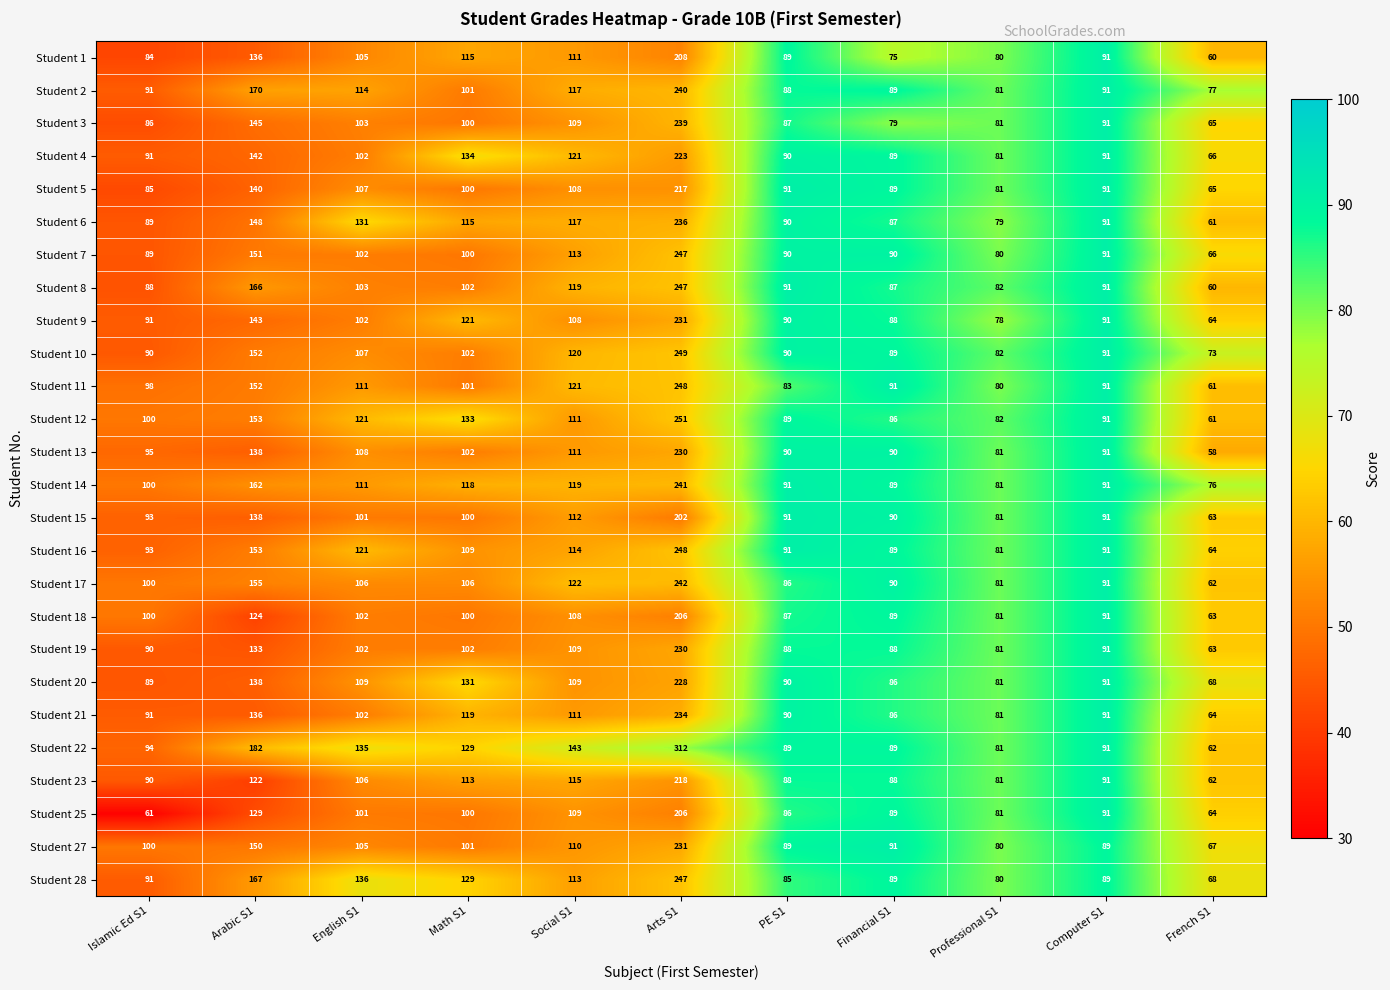

The value of Student 11 at Islamic Ed S1 is 98. True or false?

True